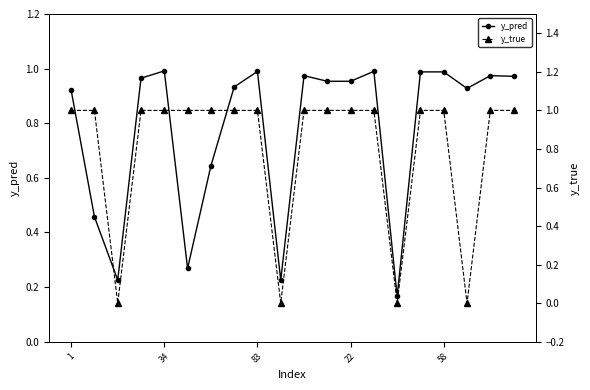

Where is the first local maximum for y_pred?

34